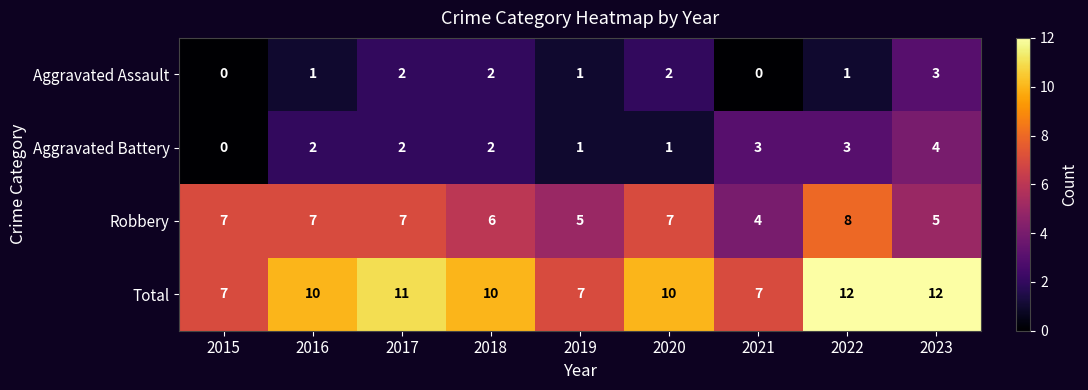

True or false: Total has a value of 10 at 2018.

True